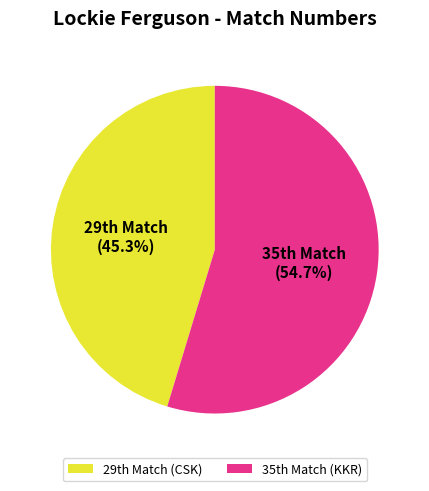

Rank the categories by value from lowest to highest.

29th Match (CSK), 35th Match (KKR)